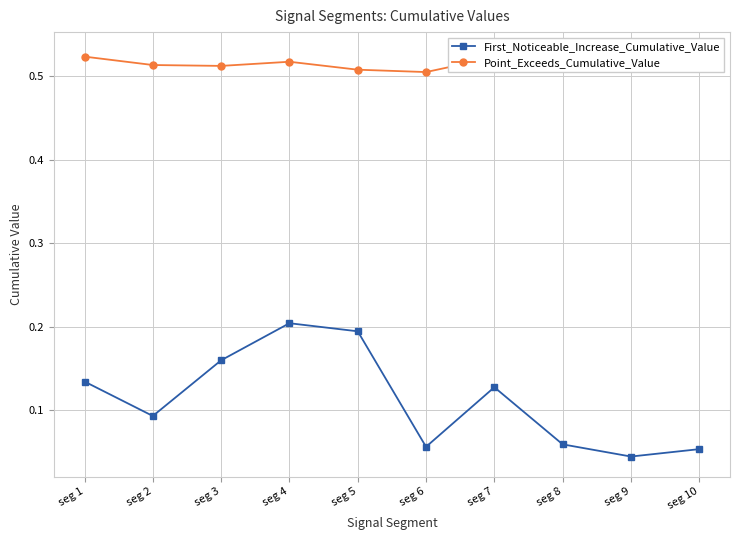

Which has a higher value, seg 3 or seg 8?

seg 3